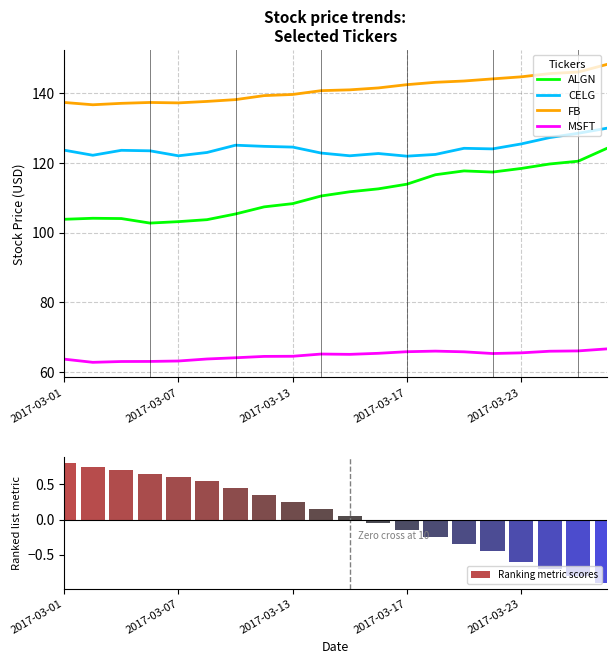

What is the difference between the maximum and minimum values in the ALGN series?

21.5